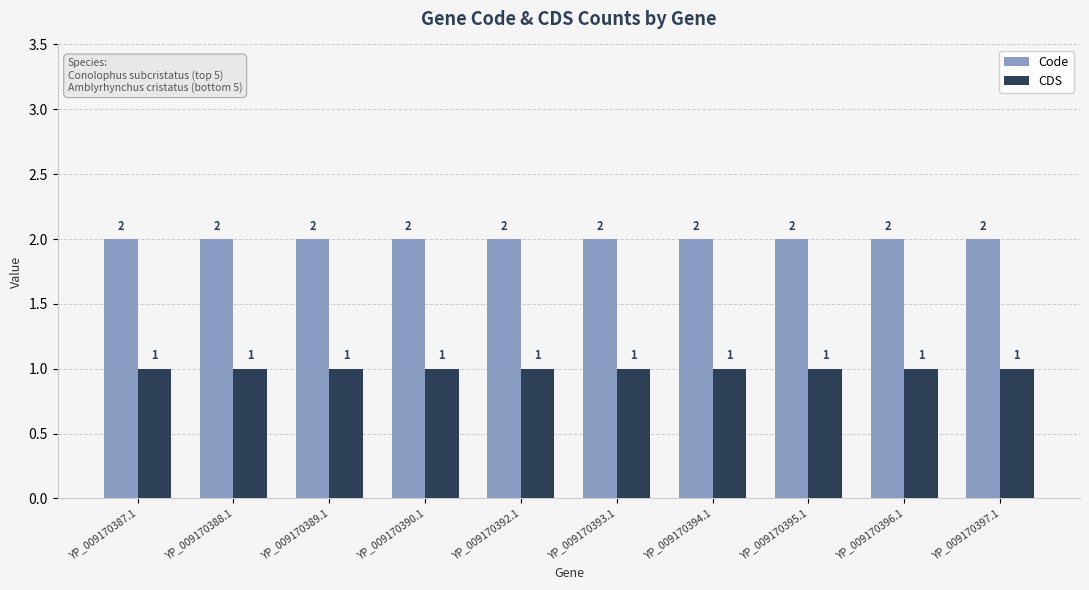

Reading right to left, extract all data points from this chart.

Code: 2	2	2	2	2	2	2	2	2	2
CDS: 1	1	1	1	1	1	1	1	1	1